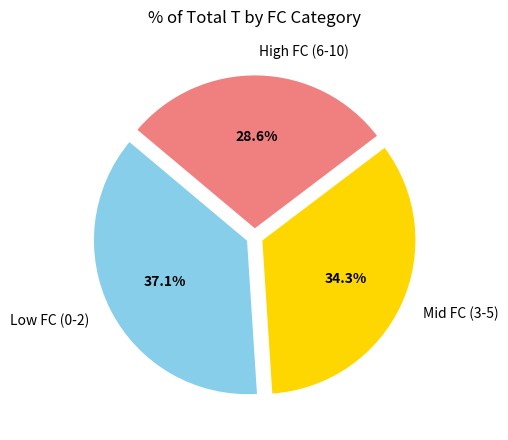

Does any single category account for the majority?

No